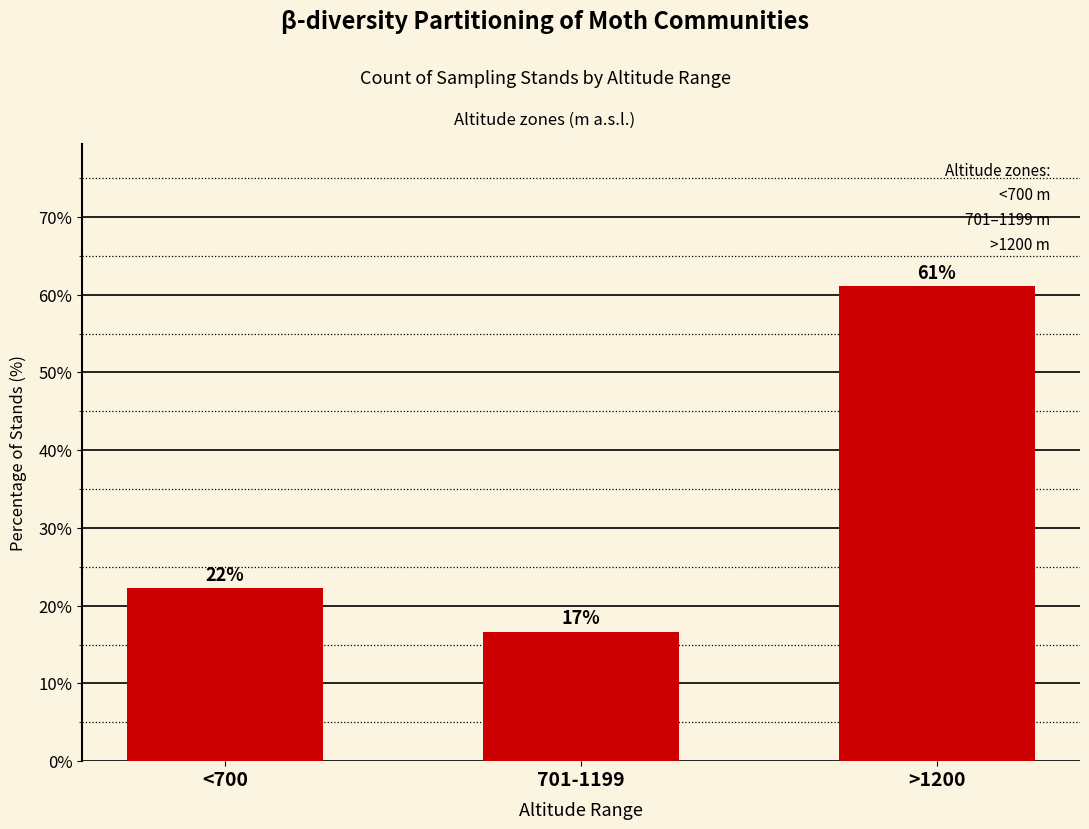

Reading left to right, extract all data points from this chart.

<700=22.2	701-1199=16.7	>1200=61.1